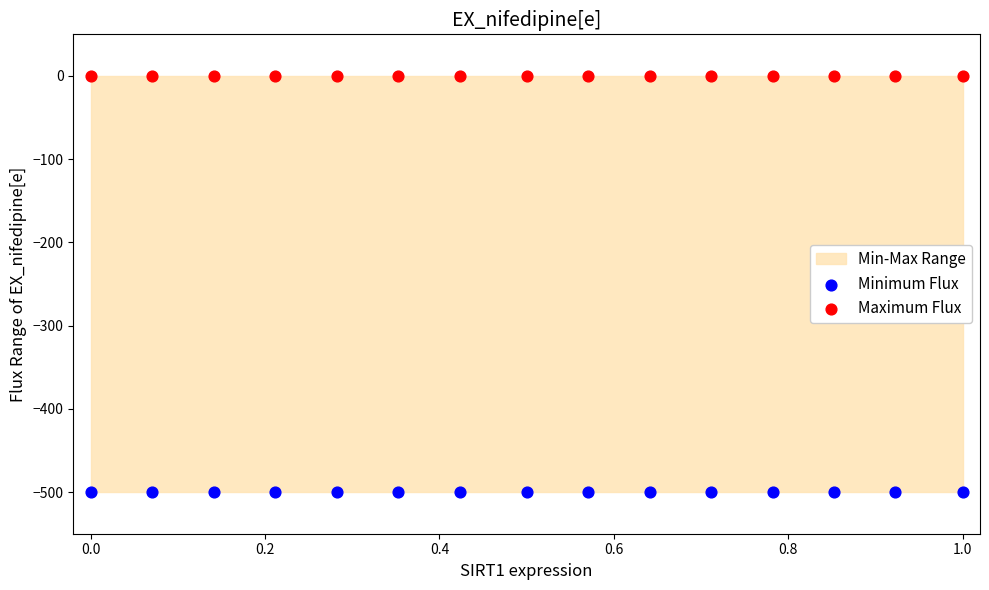

Which series reaches the maximum Y coordinate?

Maximum Flux